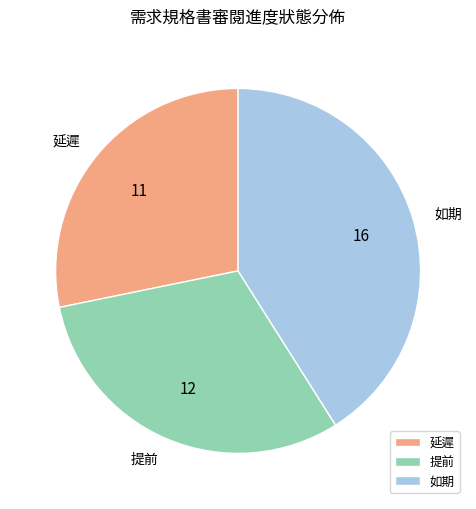

Count the number of slices in the pie.

3